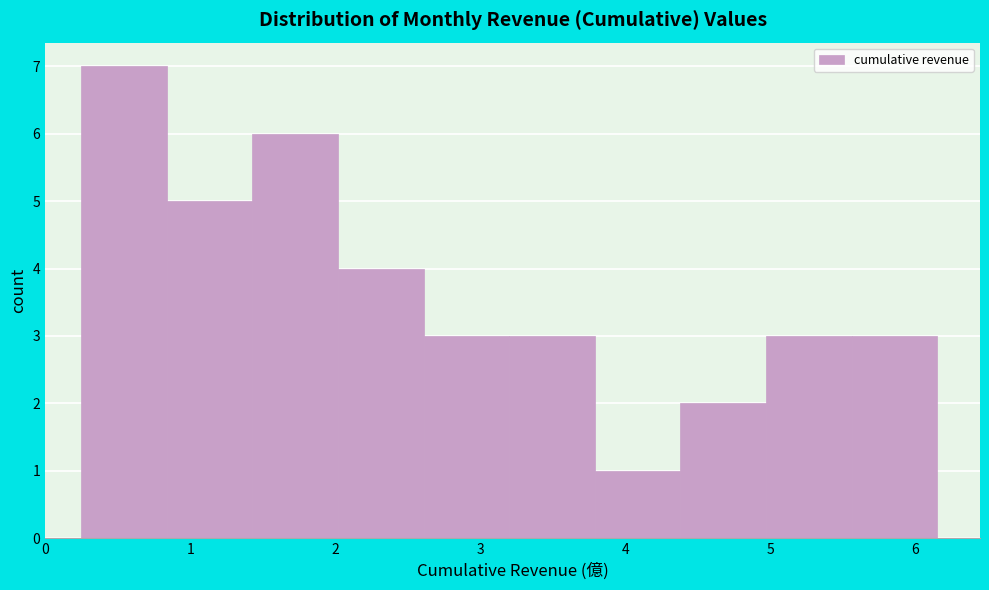

Reading left to right, list every bar in this chart as the range it spans on the x-axis followed by its height. Neither the bar edges nor the heights are printed on the chart, so give them approximately, as read against the axes.

0.2 to 0.8: 7
0.8 to 1.4: 5
1.4 to 2.0: 6
2.0 to 2.6: 4
2.6 to 3.2: 3
3.2 to 3.8: 3
3.8 to 4.4: 1
4.4 to 5.0: 2
5.0 to 5.6: 3
5.6 to 6.2: 3